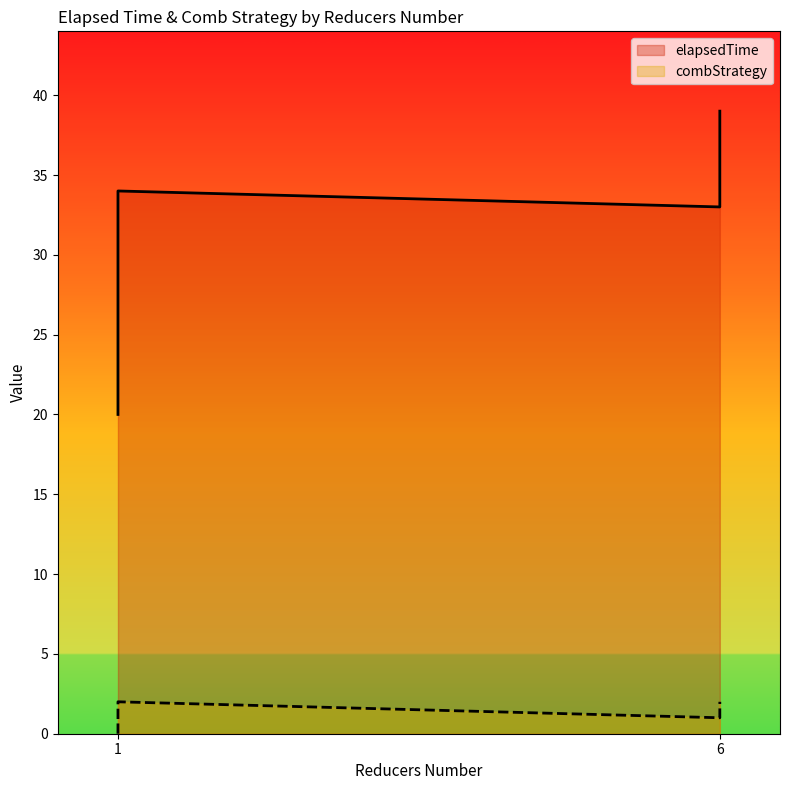

Which series has the widest spread of values?

elapsedTime